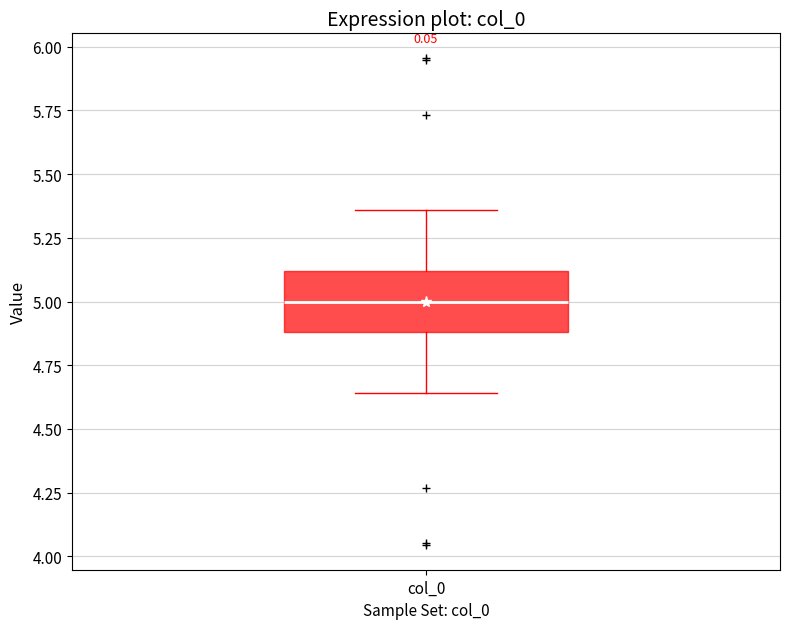

Where does the upper whisker of the box for col_0 end on the y-axis? The values are not printed on the chart, so give them approximately, as read against the axis.

5.35